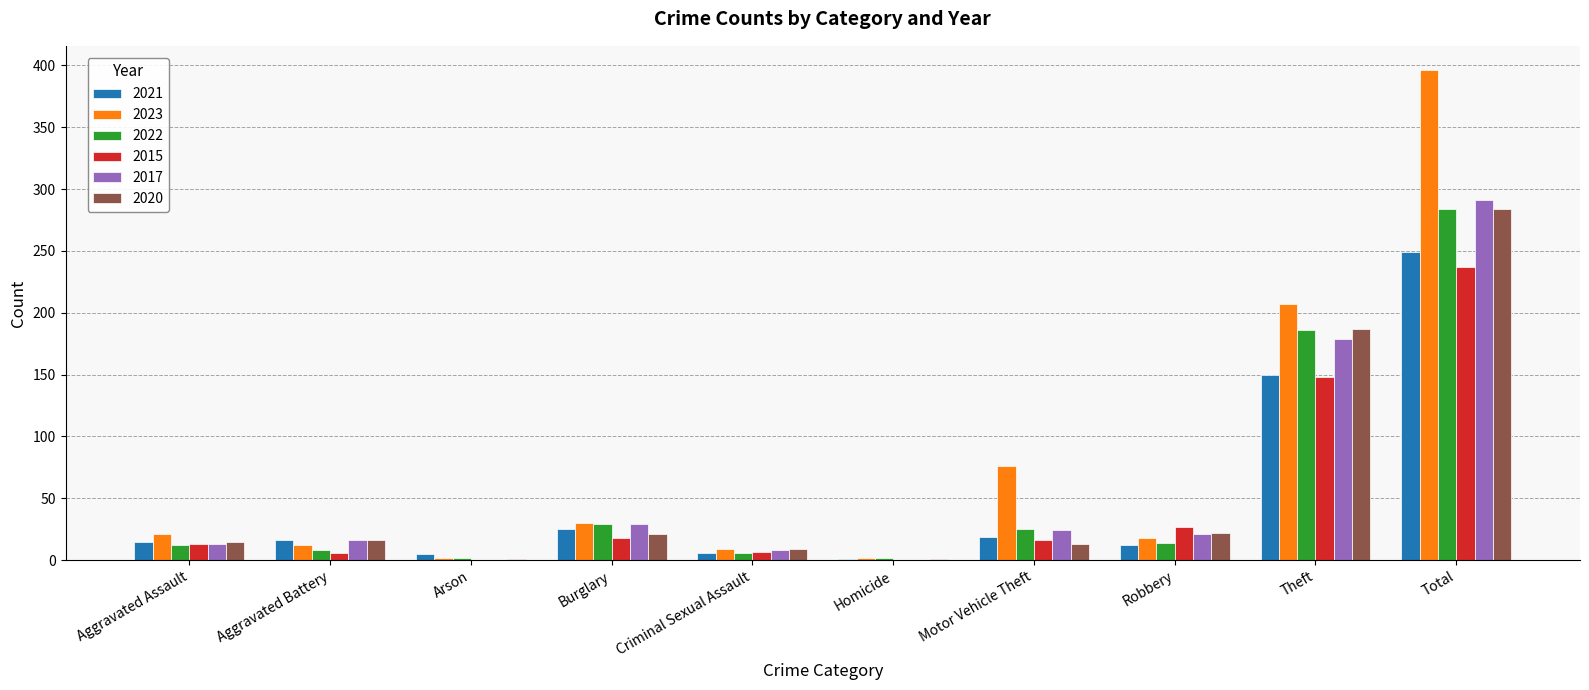

Count the number of data series in this chart.

6